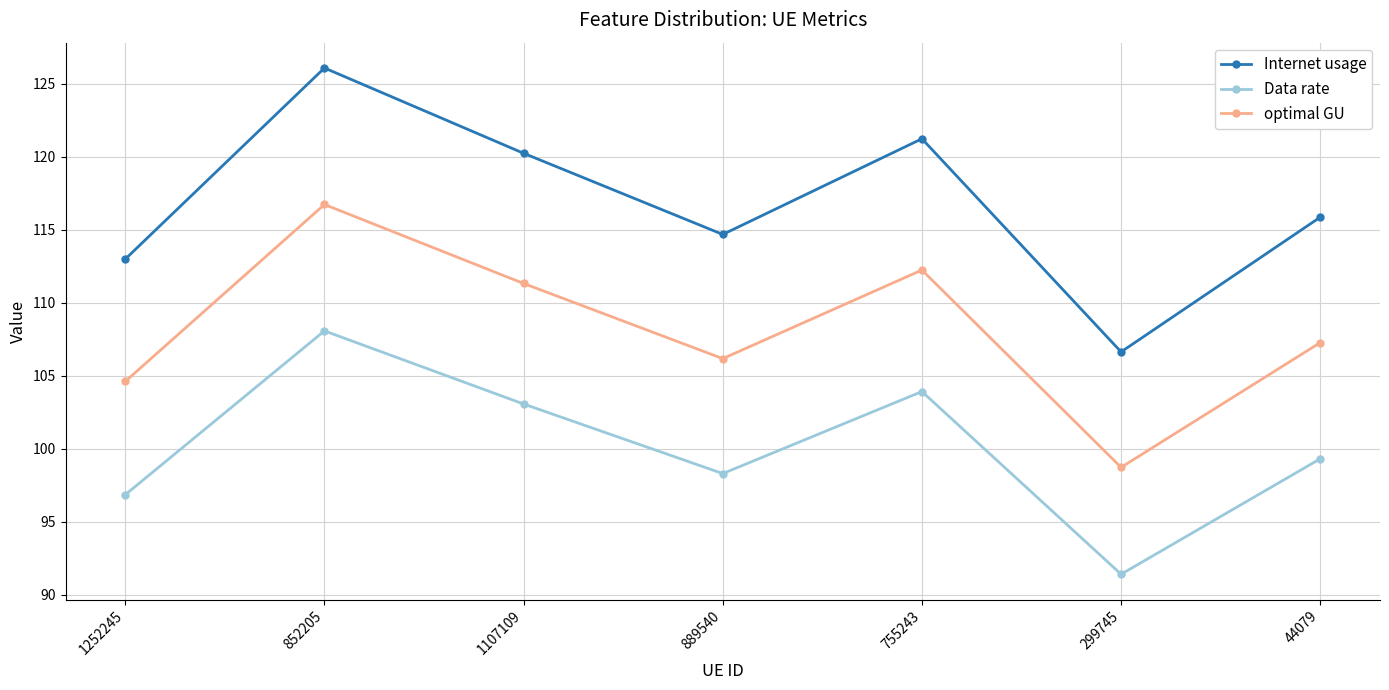

What is the smallest value displayed?

91.4